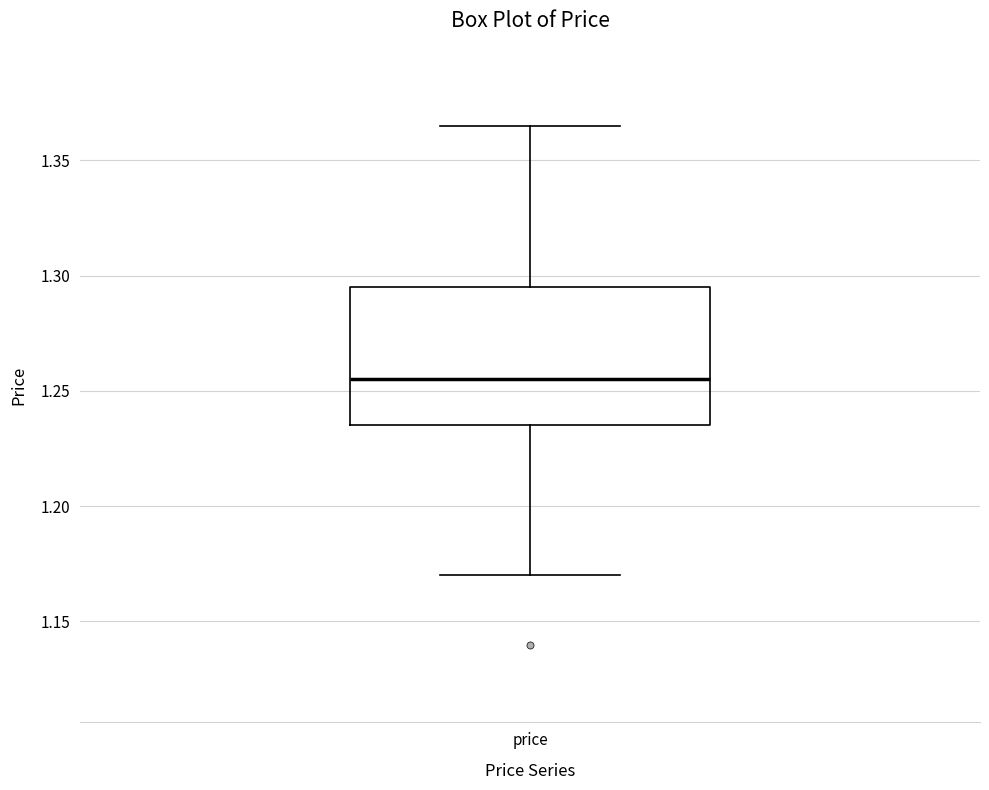

Transcribe this box plot: give where the median line is, the range the box spans, and where the two whiskers end, as read against the y-axis. The values are not printed on the chart, so give them approximately, as read against the axis.

median 1.255, box 1.235 to 1.295, whiskers 1.170 to 1.365